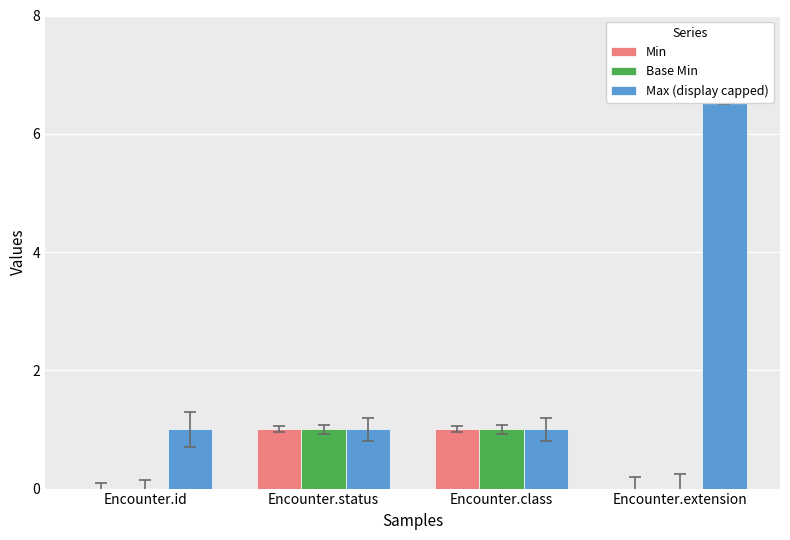

The Max (display capped) series shows 1 at Encounter.status. True or false?

True